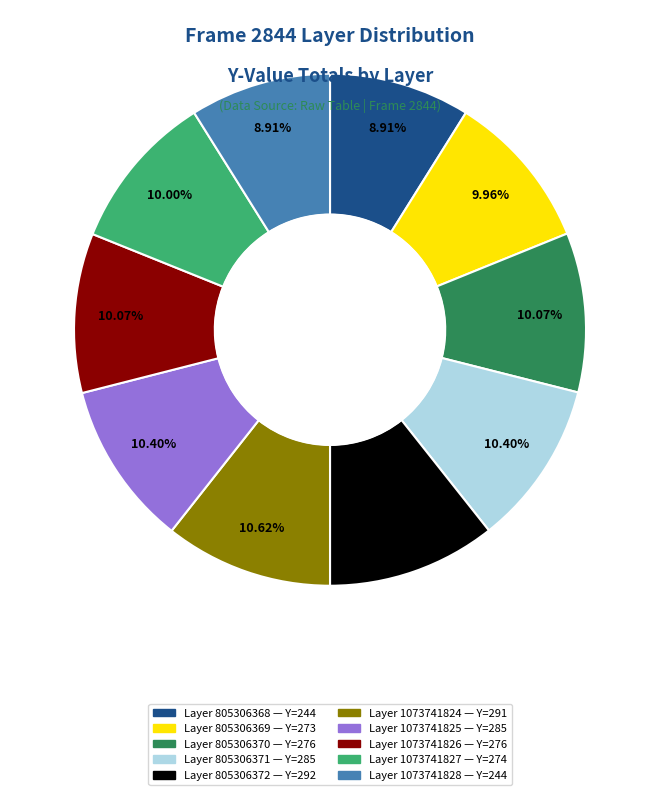

Is there a majority slice in this chart?

No